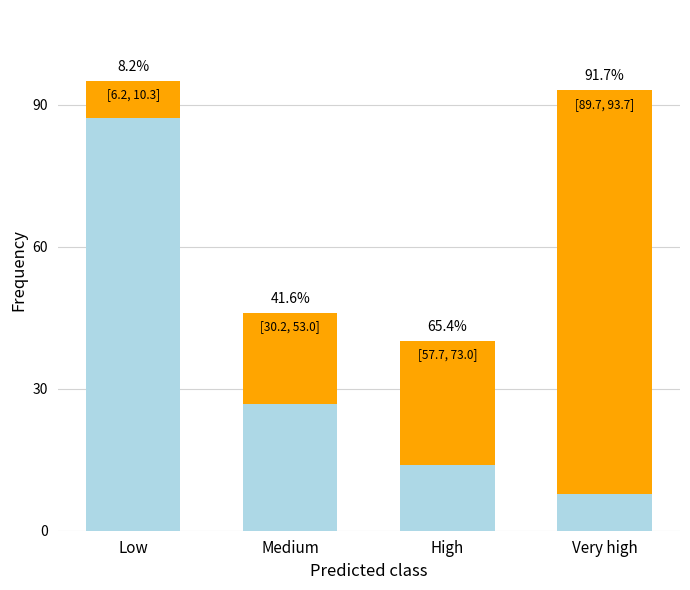

Does the chart contain any negative values?

No